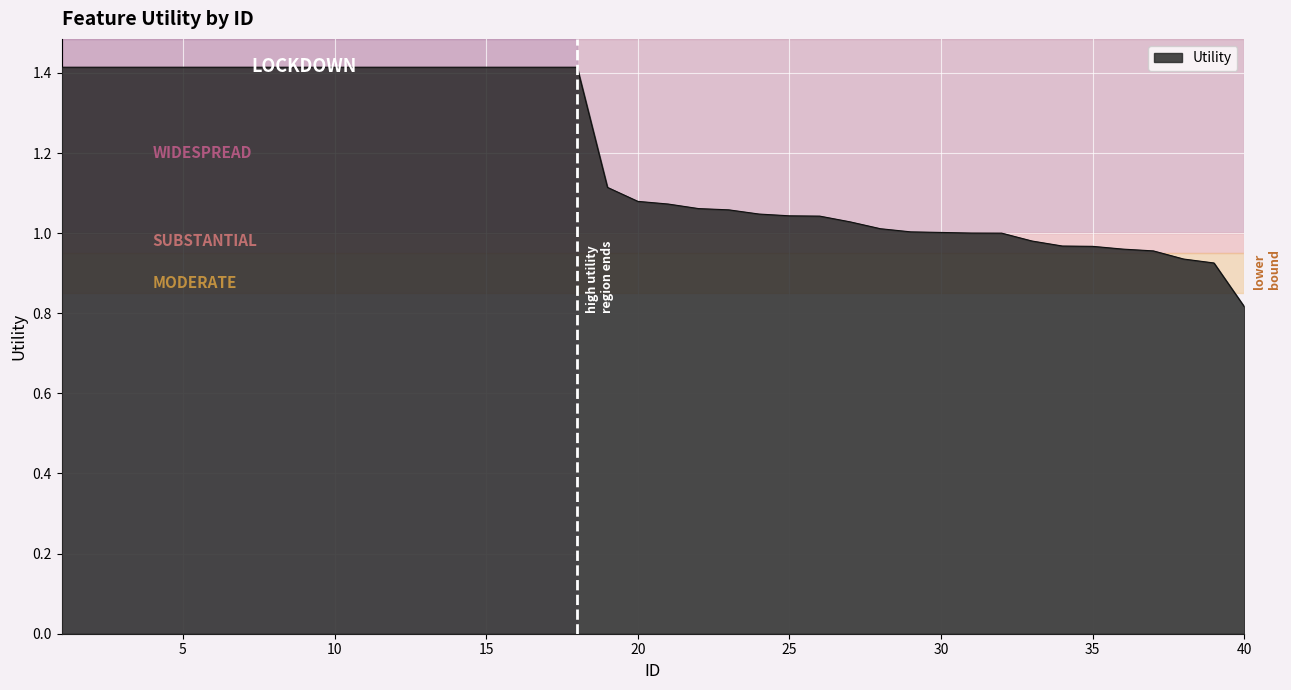

What is the maximum value shown in the chart?

1.4